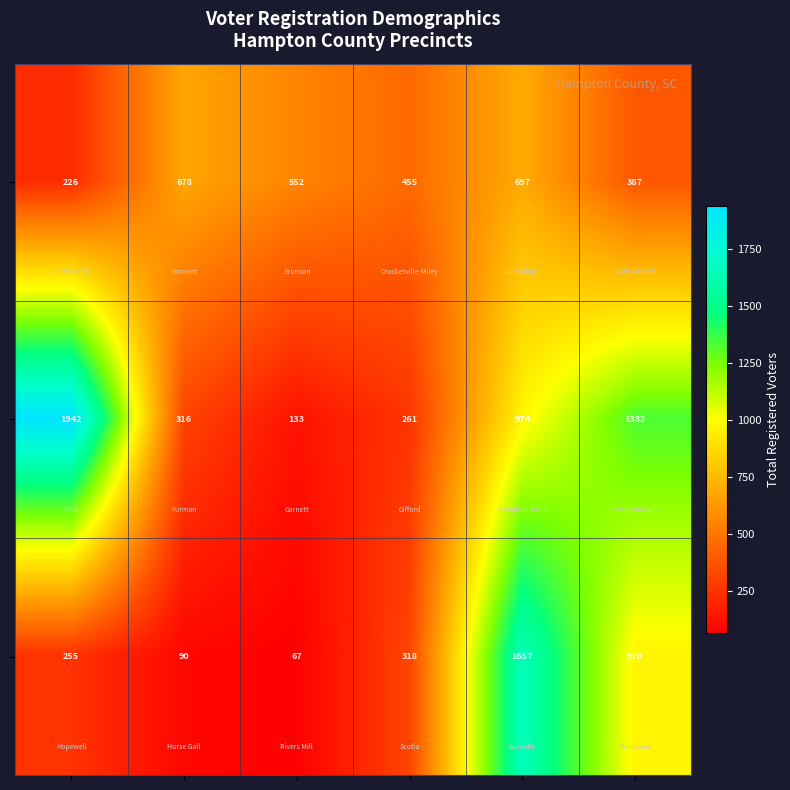

What is the minimum value shown in the chart?

67